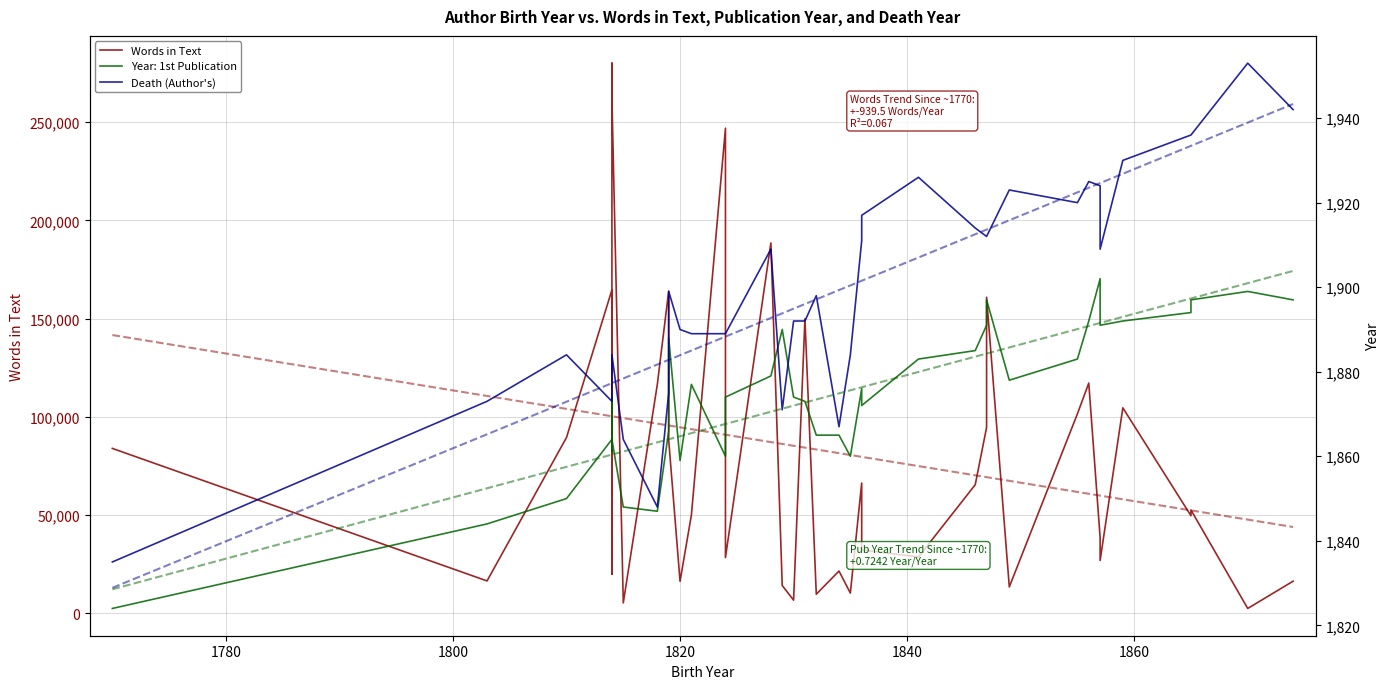

What is the difference between the maximum and minimum values in the Death (Author's) series?

118